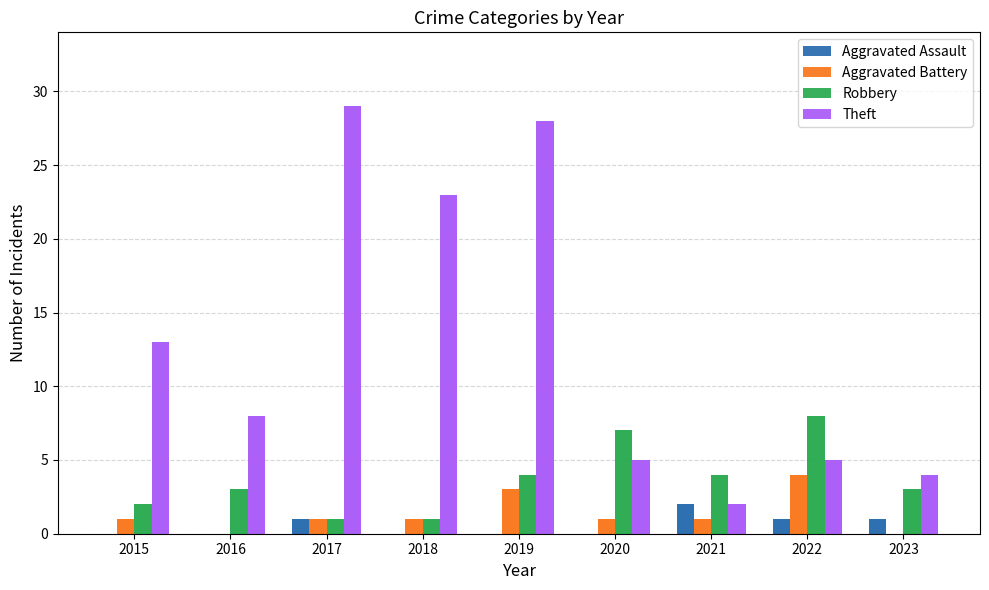

Between 2021 and 2019, which is larger?

2021